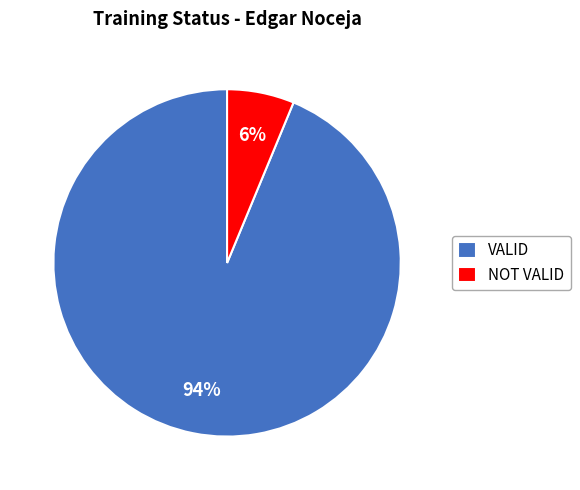

To the nearest percent, what is the average slice percentage?

50%